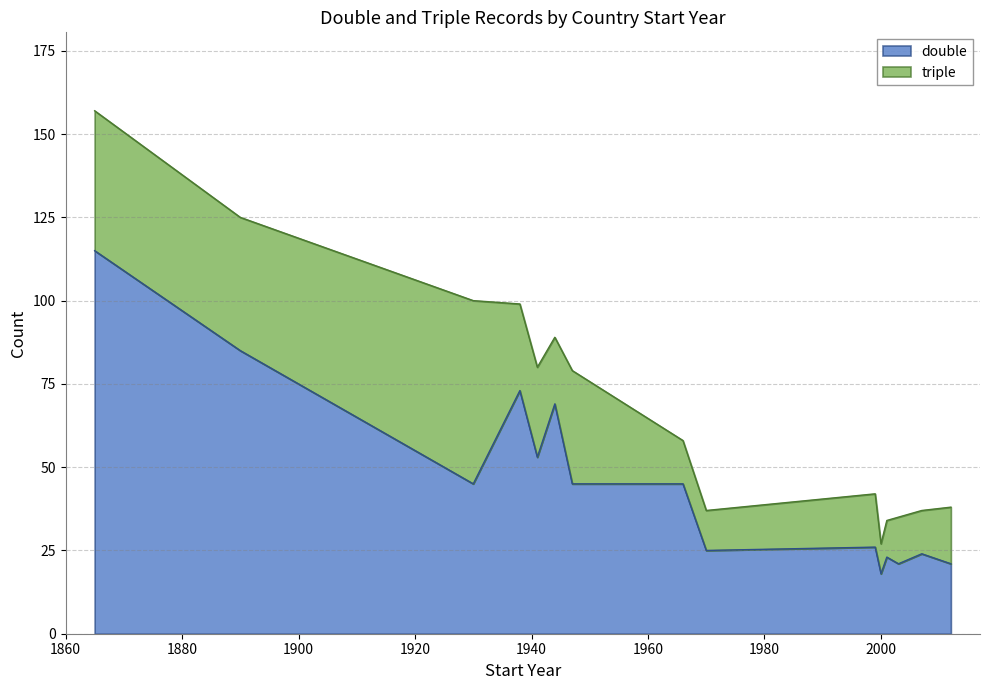

What is the maximum value for double?

115